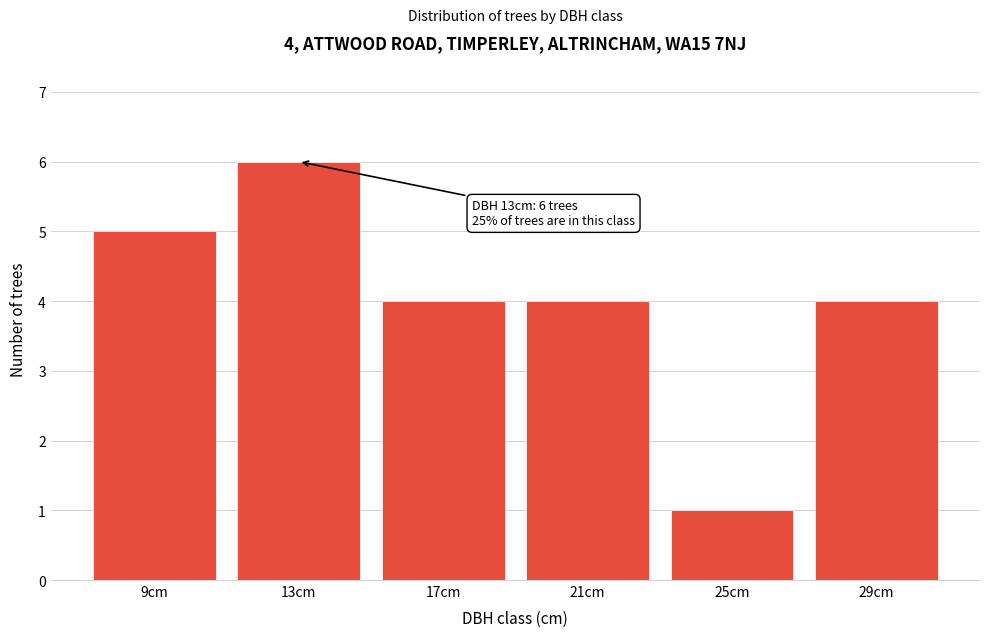

Reading left to right, transcribe all the data shown in this chart.

9cm=5	13cm=6	17cm=4	21cm=4	25cm=1	29cm=4